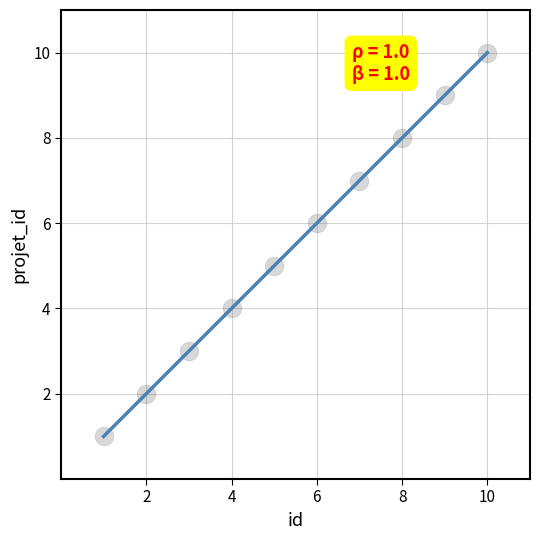

What is the greatest value displayed?

10.0